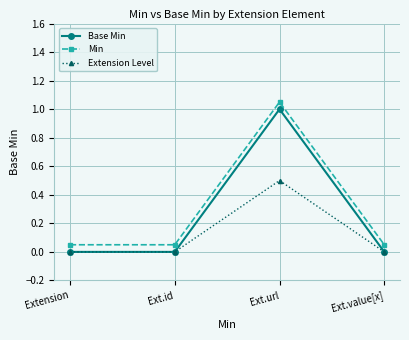

Is it true that Base Min equals 1.4 at Ext.url?

False